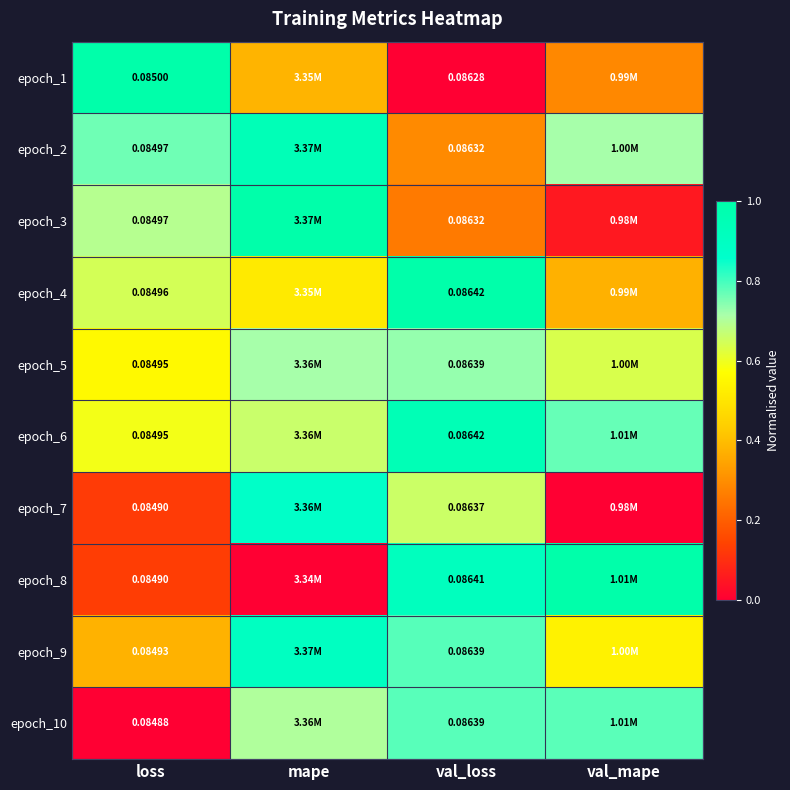

Is the value of epoch_3 at val_loss greater than the value of epoch_5 at loss?

Yes